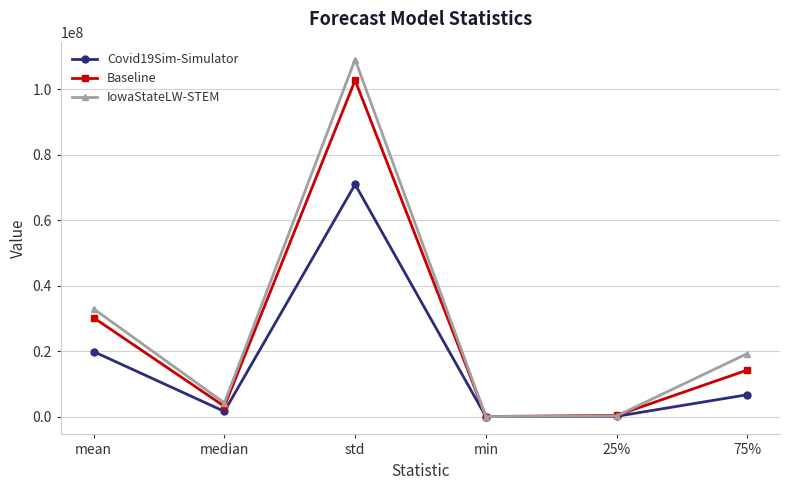

What is the lowest value of the Covid19Sim-Simulator series?

273.3